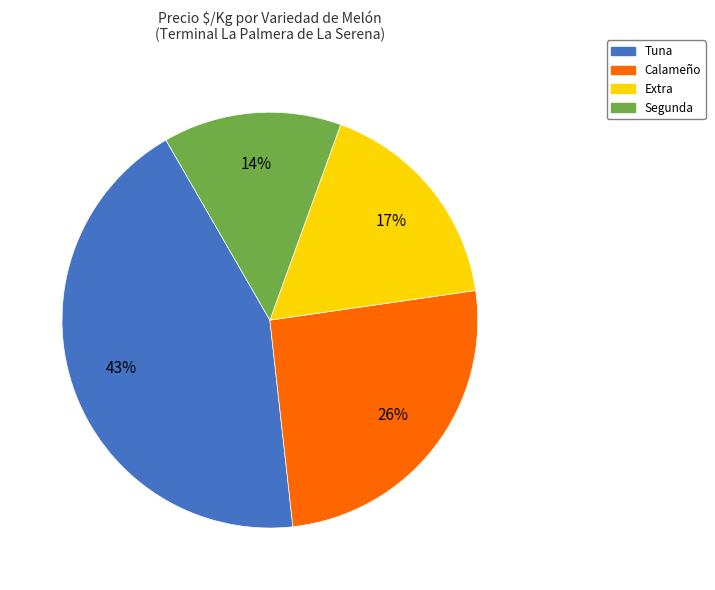

Rank the categories by value from highest to lowest.

Tuna, Calameño, Extra, Segunda